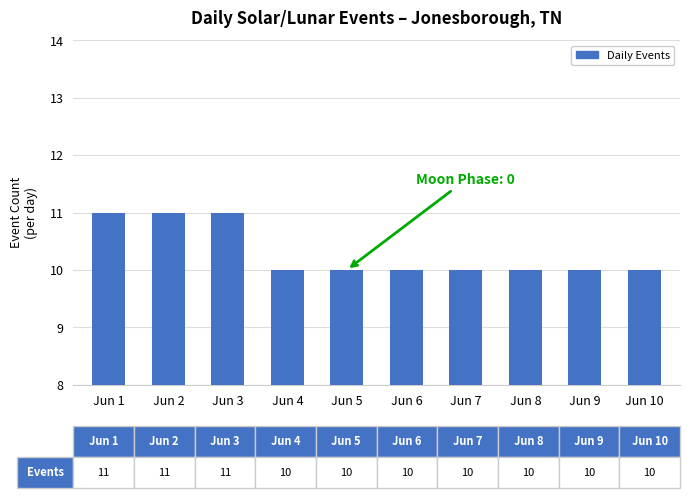

Reading left to right, transcribe all the data shown in this chart.

11	11	11	10	10	10	10	10	10	10